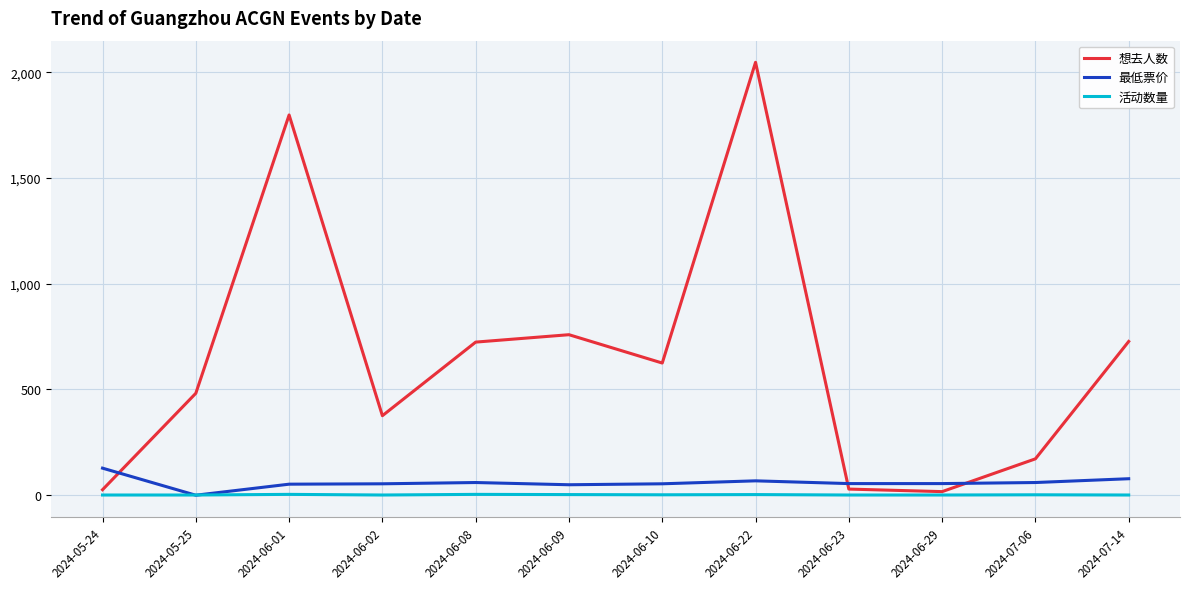

What is the maximum value for 想去人数?

2047.0